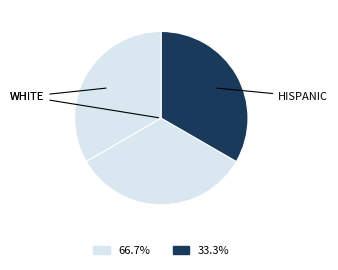

How many segments does this pie chart have?

3